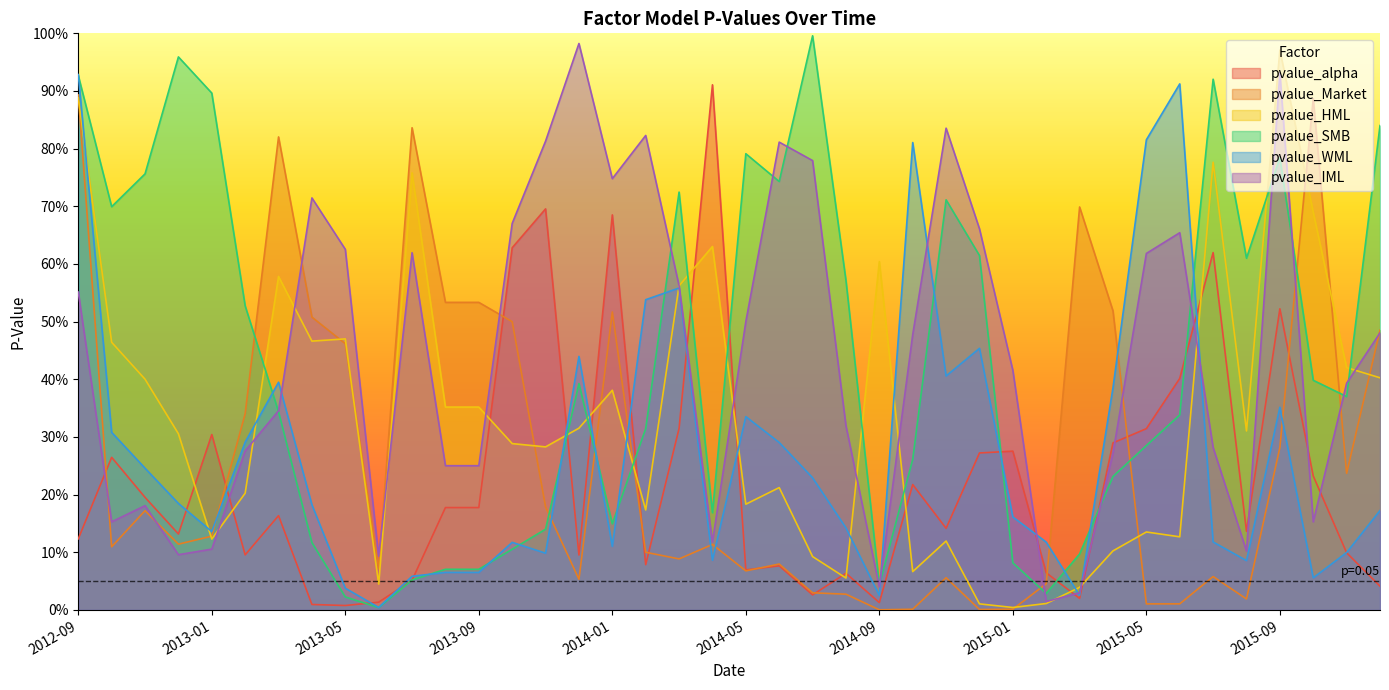

Which category has the lowest value across all series?

2014-09